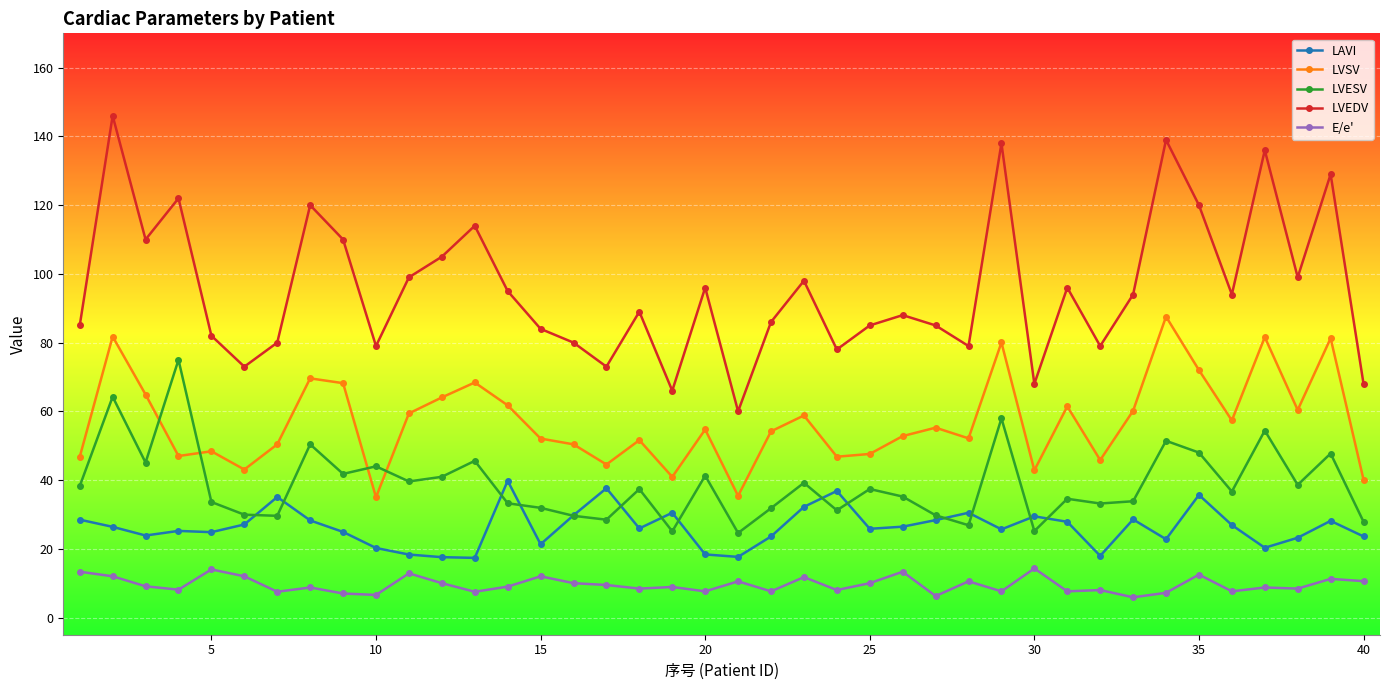

List the series in order of their peak value, highest first.

LVEDV, LVSV, LVESV, LAVI, E/e'